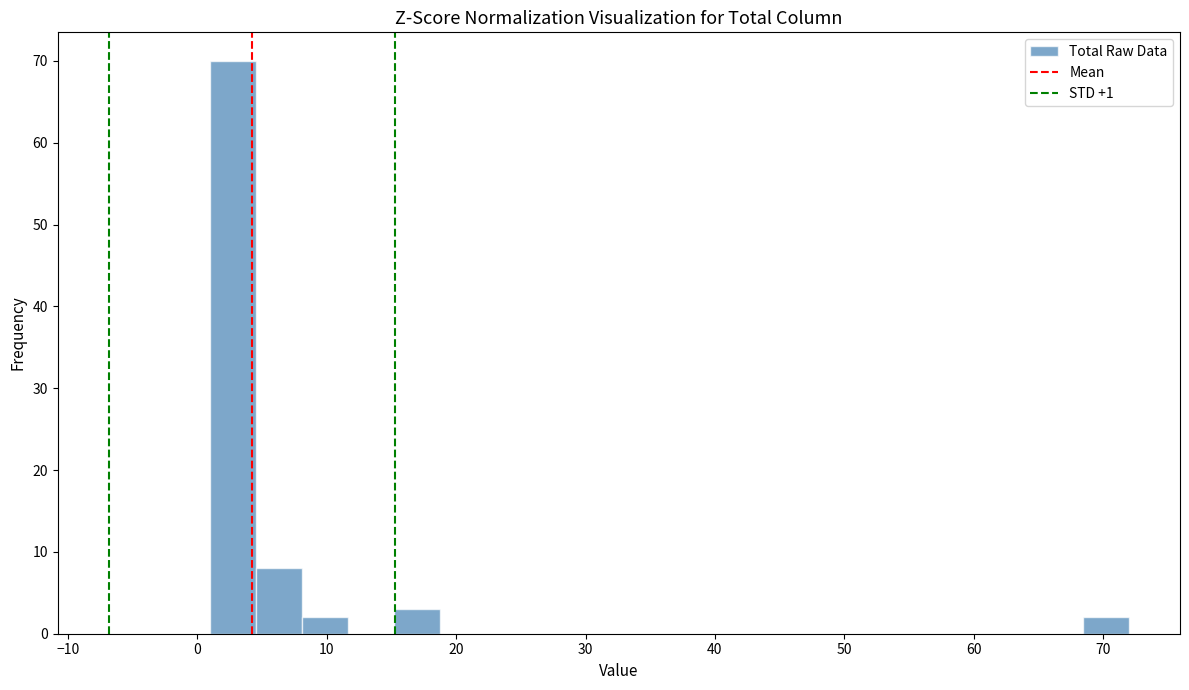

Read against the x-axis, roughly where is the centre of the tallest bar?

3